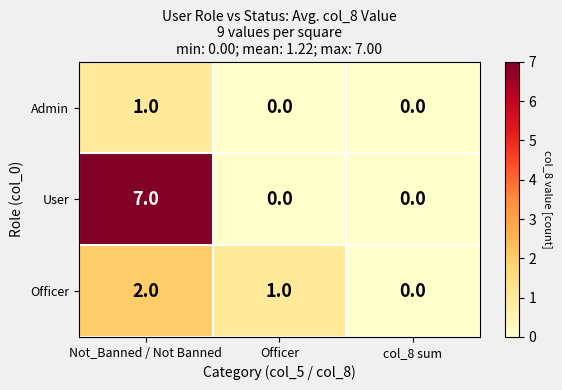

True or false: User has a value of 0 at col_8 sum.

True